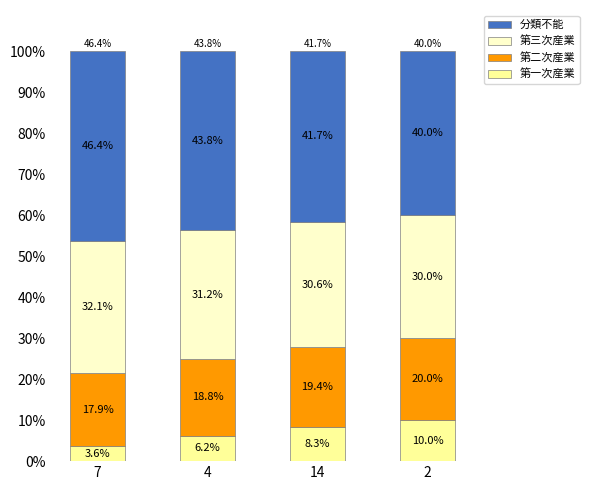

True or false: 第一次産業 has a value of 3.7 at 14.

False